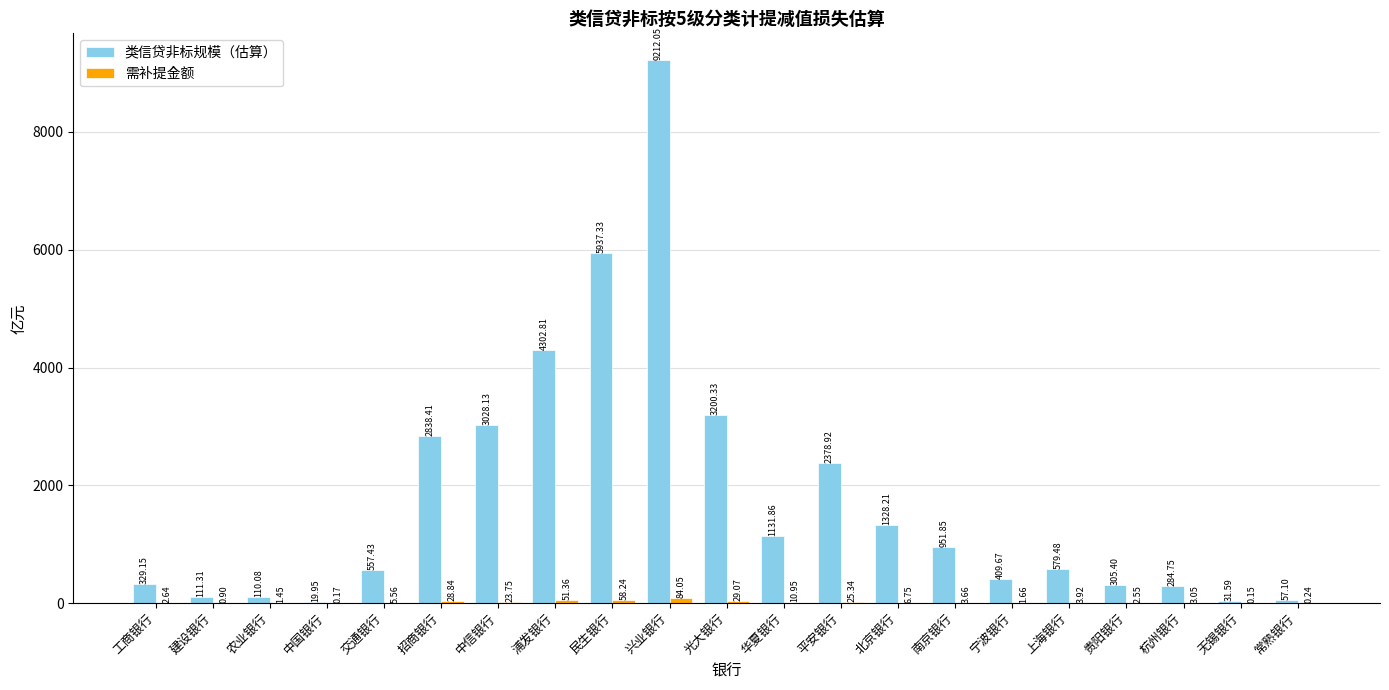

What is the total value across all series at 北京银行?

1335.0